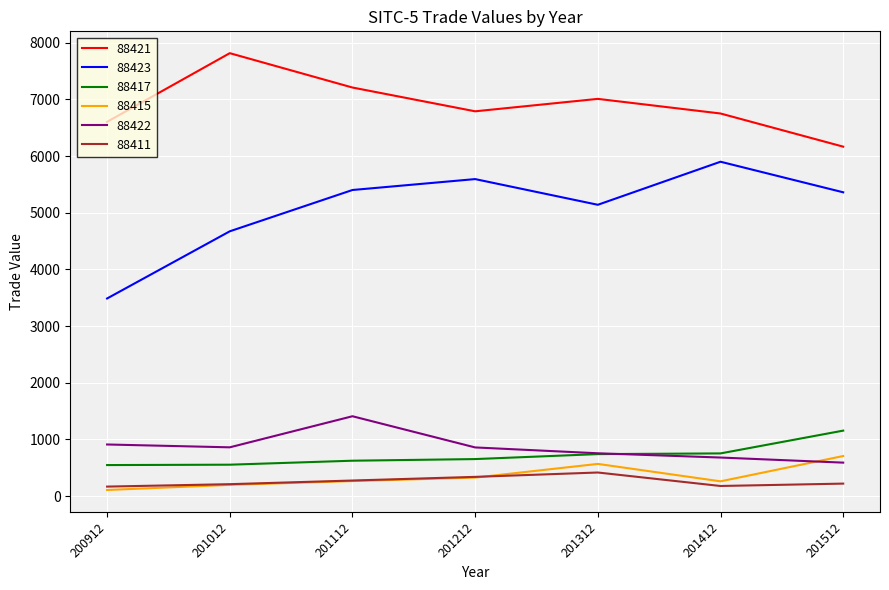

At which label is 88423 closest to 4692?

201012